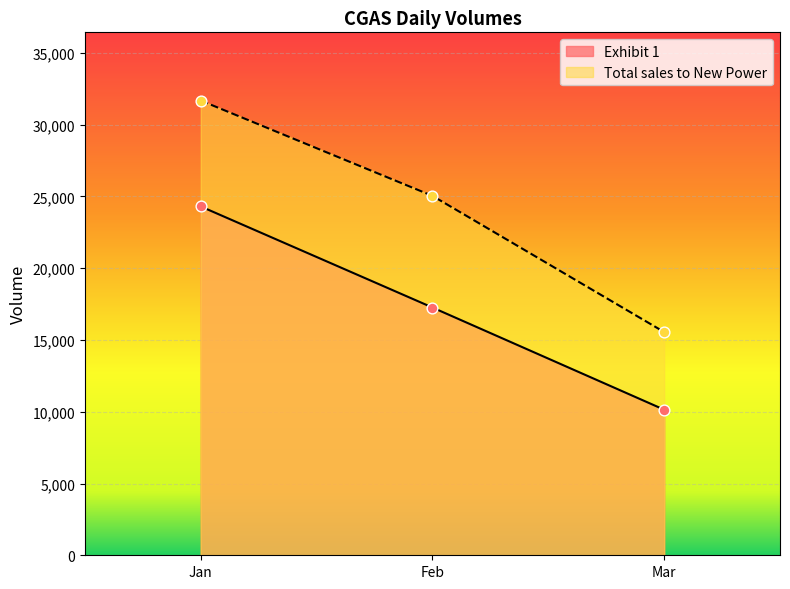

Which series has the largest total across all categories?

Total sales to New Power